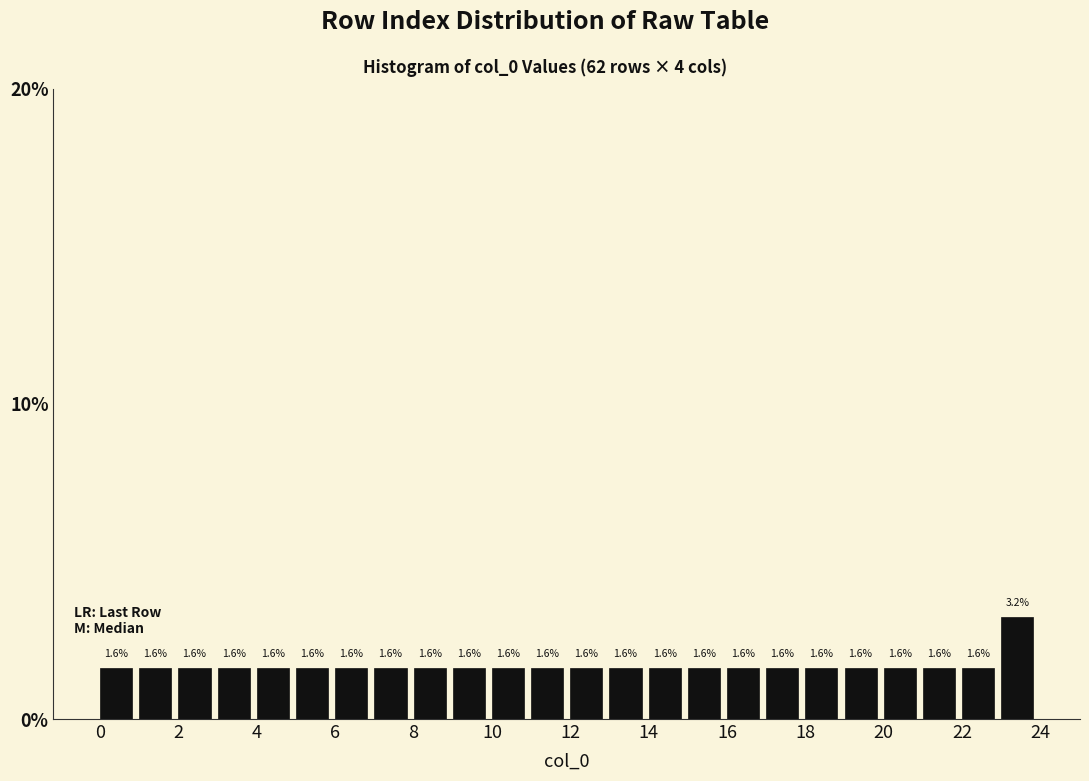

Which range on the x-axis has the tallest bar?

23 to 24